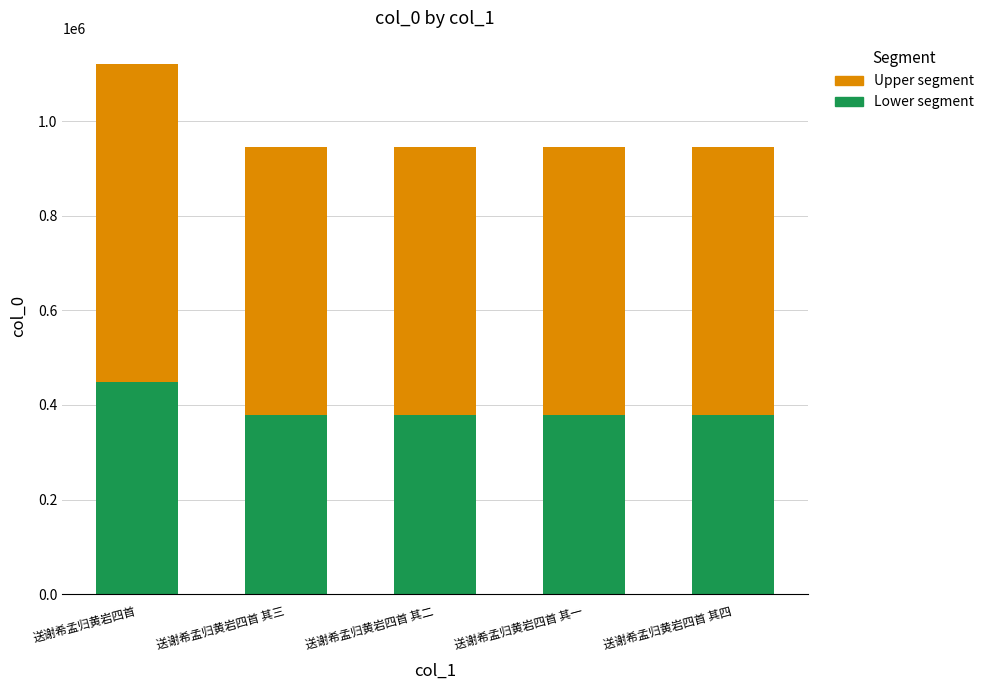

Does the chart contain any negative values?

No